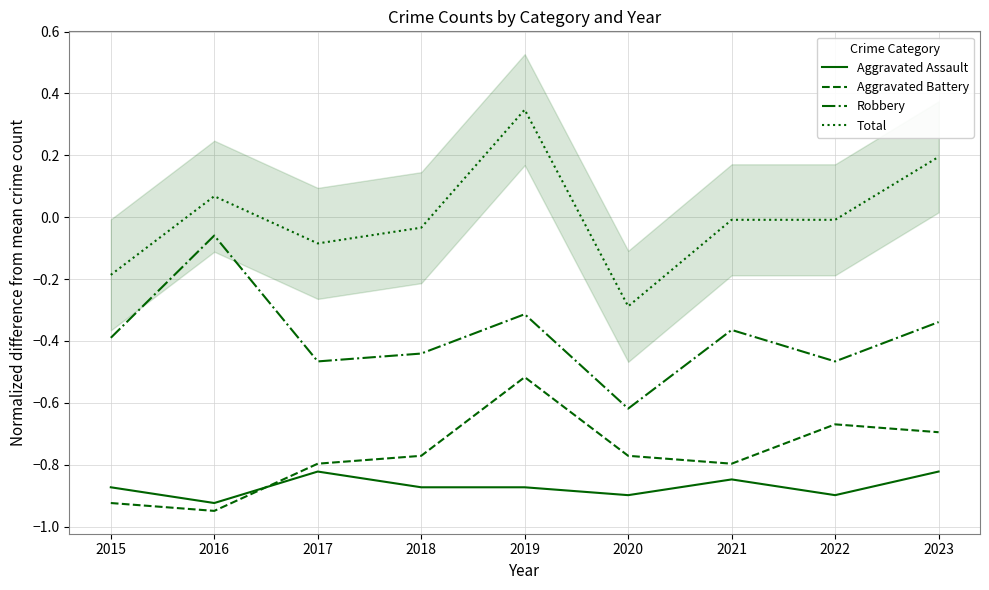

Reading right to left, extract all data points from this chart.

Aggravated Assault: 2023=-0.8	2022=-0.9	2021=-0.8	2020=-0.9	2019=-0.9	2018=-0.9	2017=-0.8	2016=-0.9	2015=-0.9
Aggravated Battery: 2023=-0.7	2022=-0.7	2021=-0.8	2020=-0.8	2019=-0.5	2018=-0.8	2017=-0.8	2016=-0.9	2015=-0.9
Robbery: 2023=-0.3	2022=-0.5	2021=-0.4	2020=-0.6	2019=-0.3	2018=-0.4	2017=-0.5	2016=-0.1	2015=-0.4
Total: 2023=0.2	2022=-0.0	2021=-0.0	2020=-0.3	2019=0.3	2018=-0.0	2017=-0.1	2016=0.1	2015=-0.2